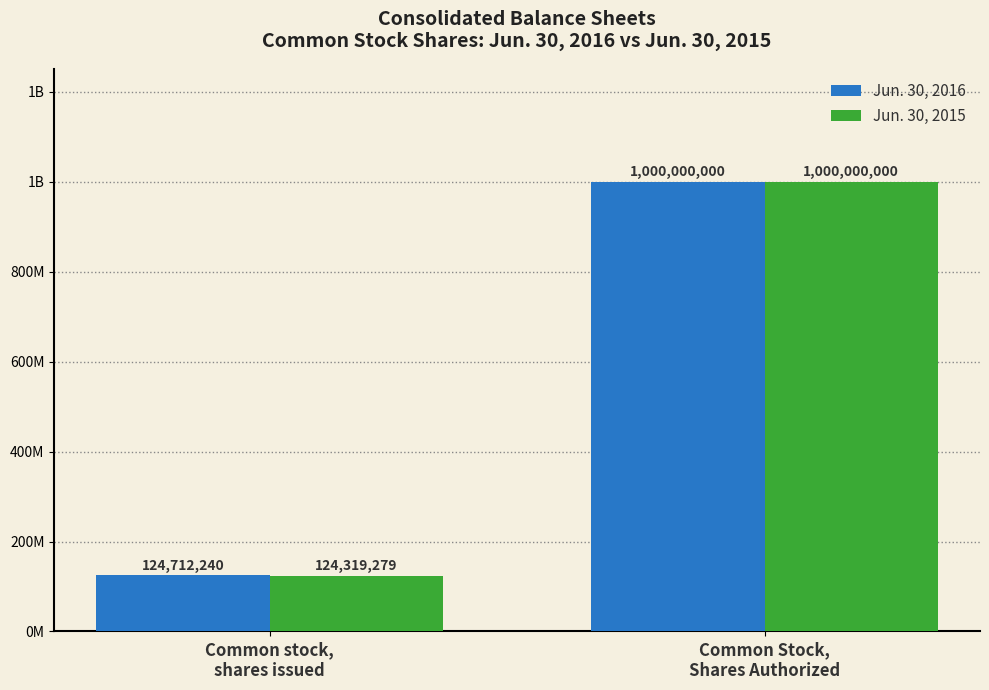

Reading left to right, transcribe all the data shown in this chart.

Jun. 30, 2016: 124712240	1000000000
Jun. 30, 2015: 124319279	1000000000